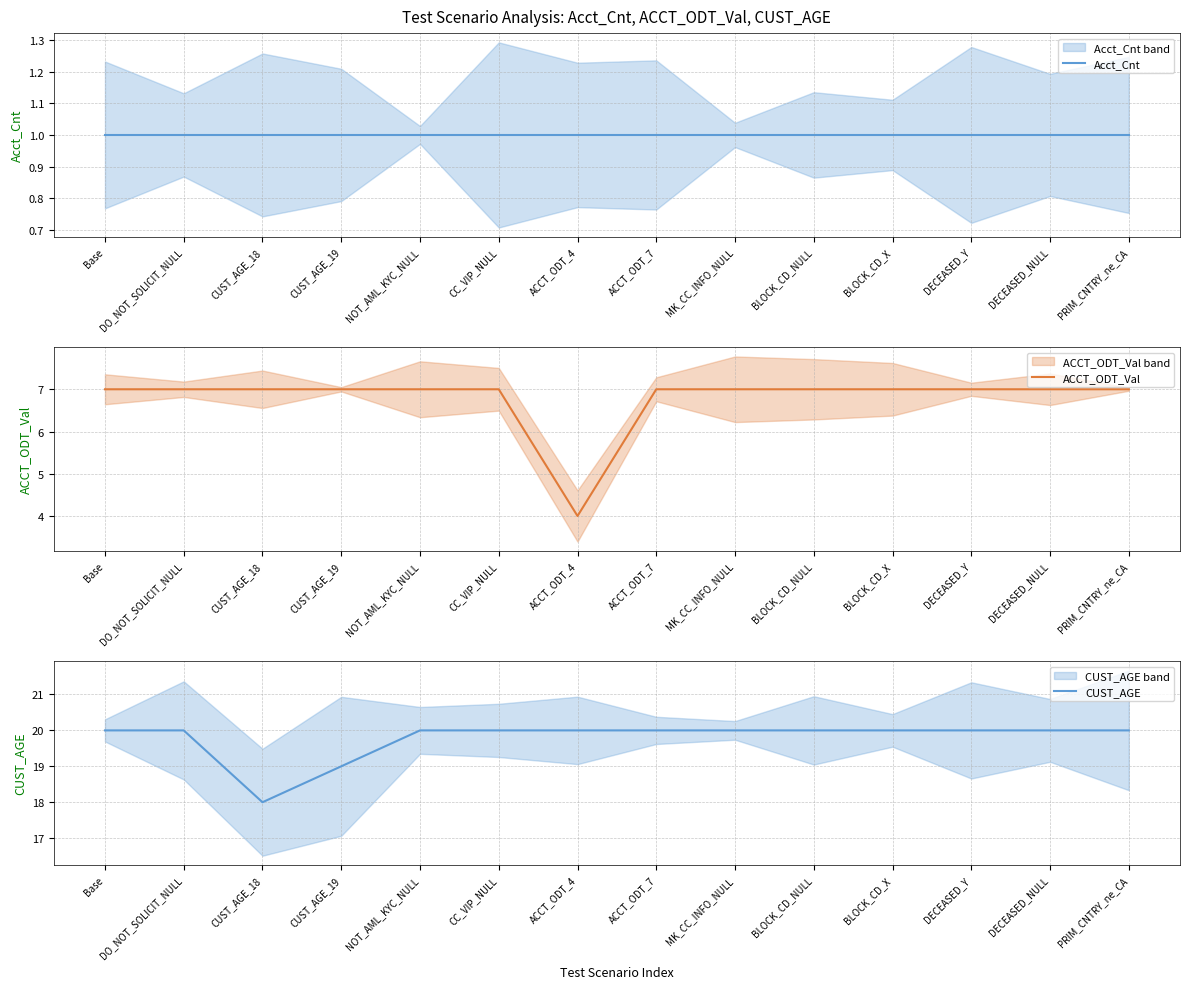

Which series has the widest spread of values?

ACCT_ODT_Val